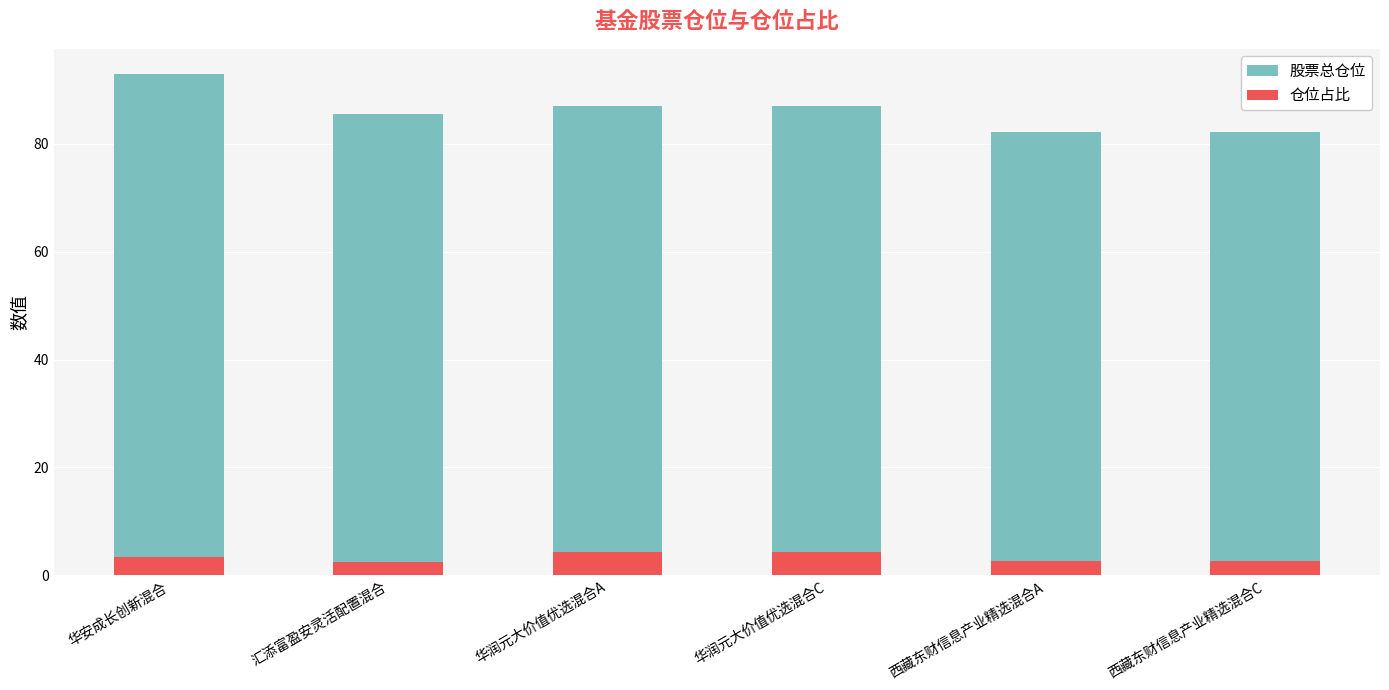

Rank the series by their average value, from lowest to highest.

仓位占比, 股票总仓位